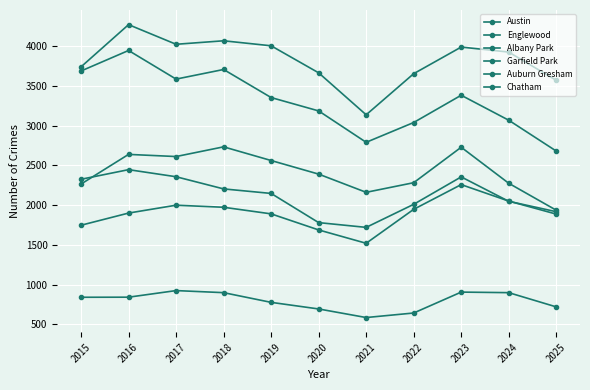

How many data points does each series have?

11